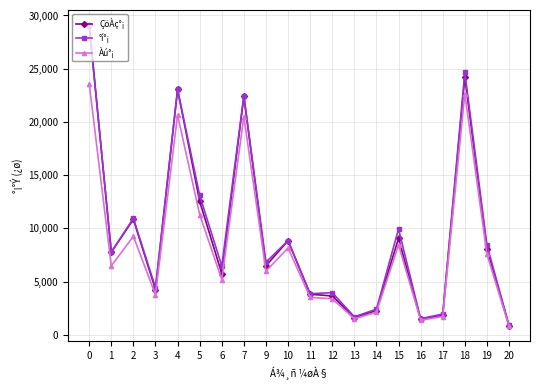

What is the lowest value of the Àú°¡ series?

797